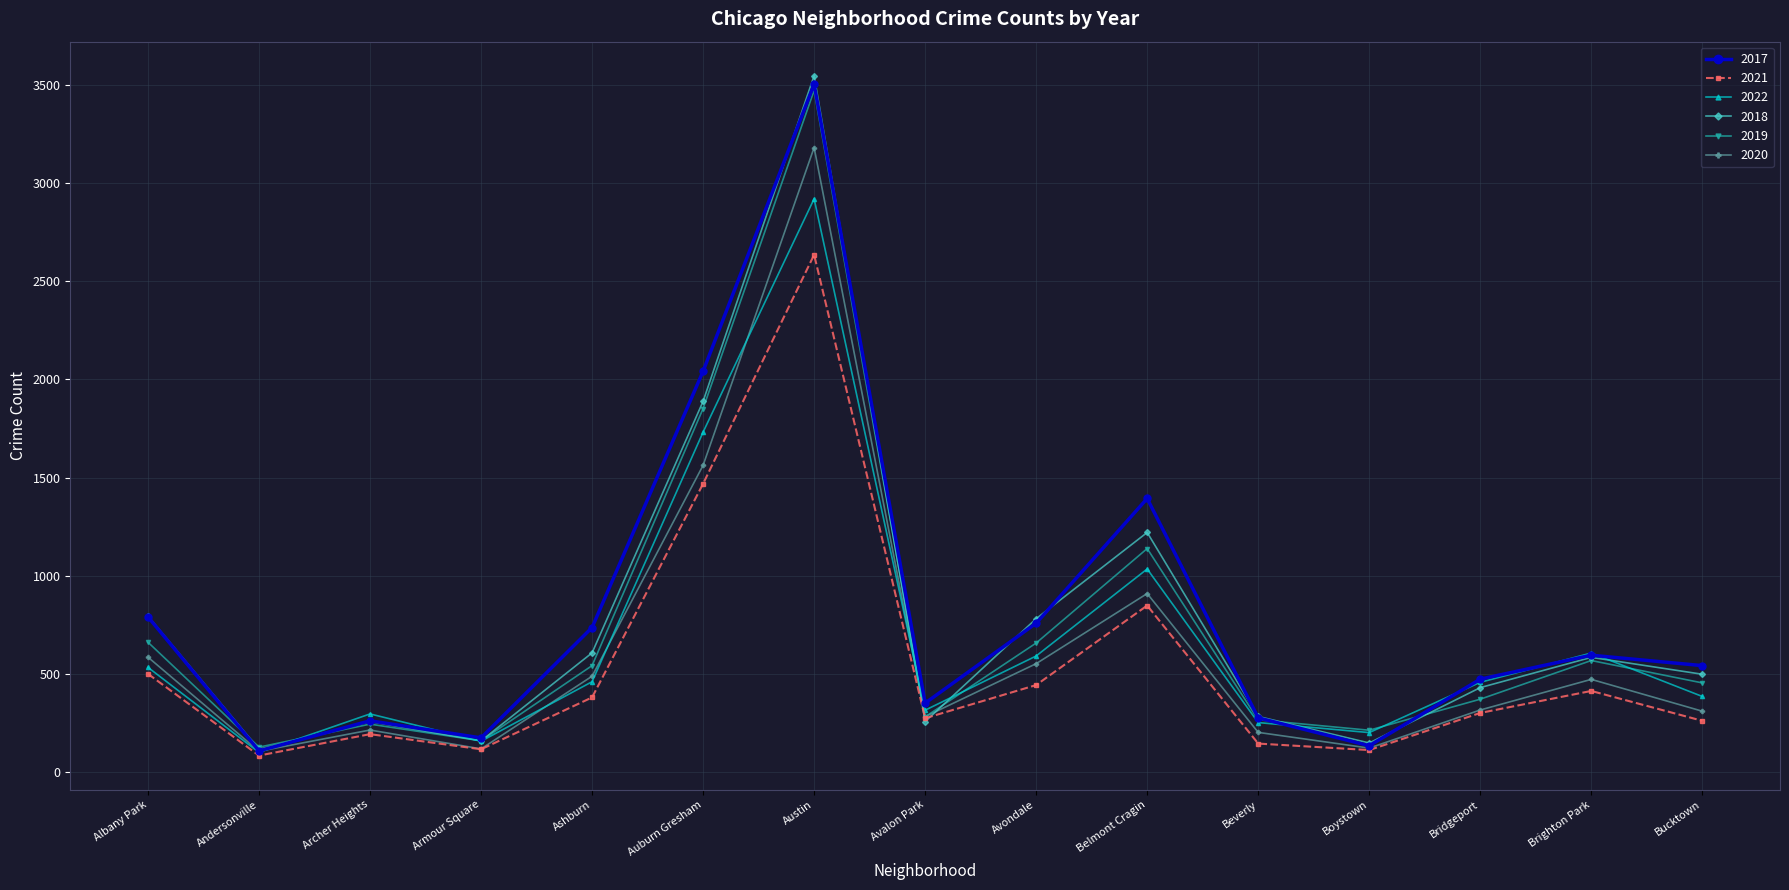

At which category does 2019 reach its first local peak?

Archer Heights